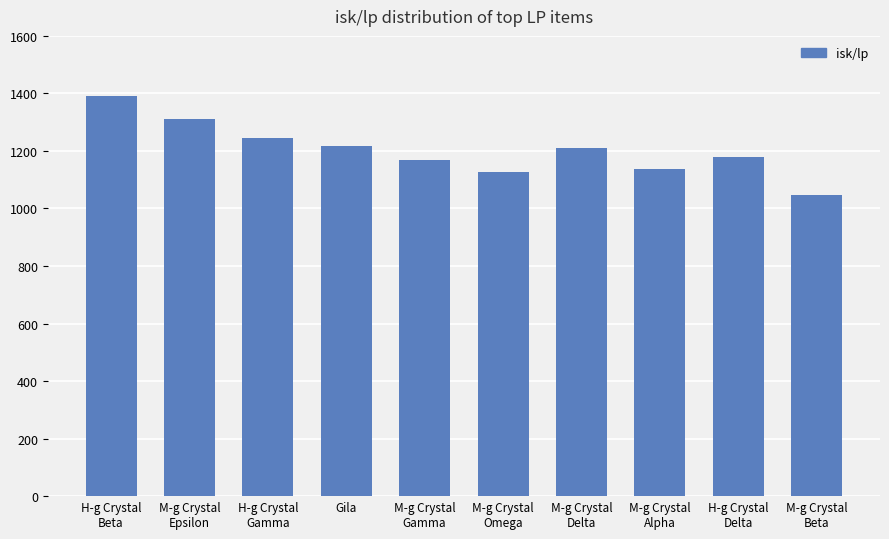

How many bars are there in total?

10